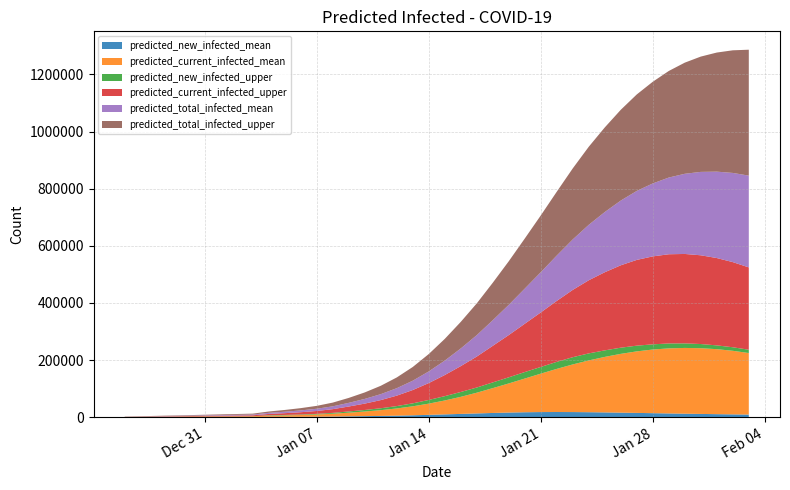

Reading left to right, list all the values displayed in this chart.

predicted_new_infected_upper: 350	350	350	350	350	350	350	350	350	1539	1534	1730	2125	2947	4253	5395	6636	8301	10413	12876	15141	16971	18183	20017	21433	22726	23411	24646	25276	24655	22859	21601	20024	18120	17230	15939	14592	13252	12361	11551
predicted_current_infected_mean: 298	596	895	1193	1491	1789	2088	2386	2684	3861	5032	6329	7877	9950	12849	16150	20182	25184	31440	39250	48689	59780	72552	86956	101925	117974	134523	151013	166795	181267	194331	205820	215424	222843	227786	230208	230126	227557	222603	215504
predicted_current_infected_upper: 350	700	1050	1400	1750	2100	2450	2800	3150	4689	6223	7953	10077	13024	17276	22321	28606	36556	46619	59144	73934	90555	108387	128054	147948	169140	190820	213341	235670	256072	273536	288501	300224	307932	312286	313084	310705	305774	298117	288235
predicted_total_infected_mean: 298	596	895	1193	1491	1789	2088	2386	2684	3861	5032	6329	7877	9950	12849	16448	20778	26079	32632	40741	50478	61868	74938	89640	105785	123006	140852	158891	176745	194115	210779	226598	241503	255476	268527	280687	291993	302495	312242	321289
predicted_total_infected_upper: 350	700	1050	1400	1750	2100	2450	2800	3150	4689	6223	7953	10077	13024	17276	22671	29306	37606	48019	60894	76034	93005	111187	131204	152637	175362	198773	223418	248694	273348	296206	317807	337830	355950	373179	389118	403710	416961	429321	440871
predicted_new_infected_mean: 298	298	298	298	298	298	298	298	298	1177	1172	1296	1548	2073	2899	3600	4330	5301	6554	8108	9737	11390	13070	14702	16145	17221	17846	18038	17855	17370	16664	15819	14905	13973	13052	12159	11307	10501	9748	9047